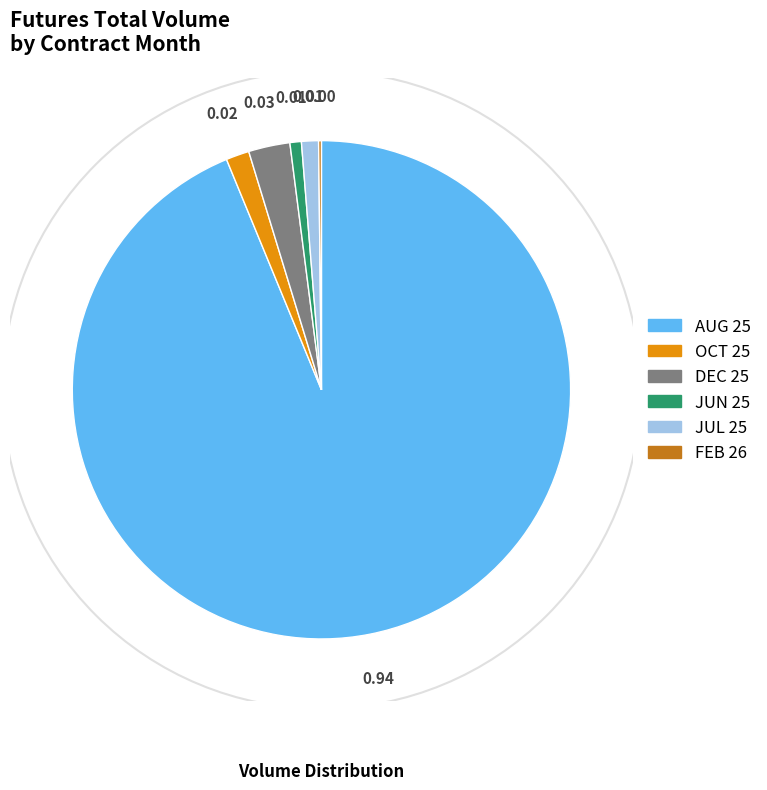

Is there any slice that represents more than half of the pie?

Yes